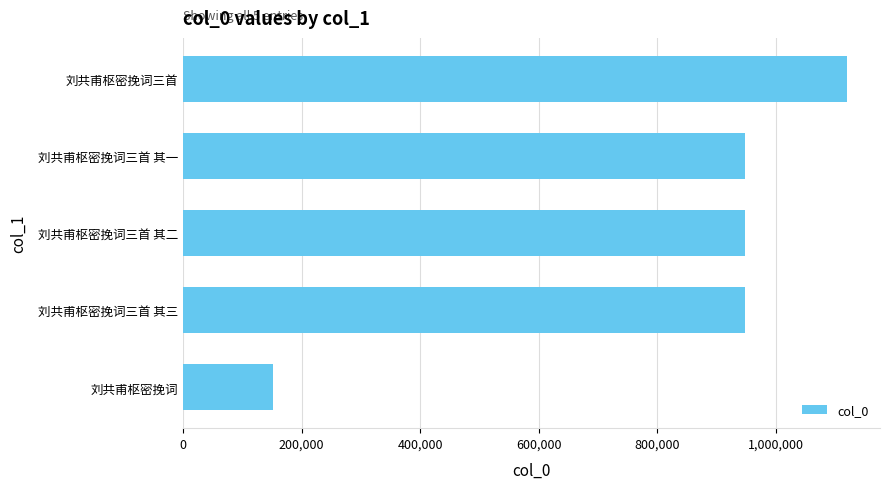

How many bars are there in total?

5